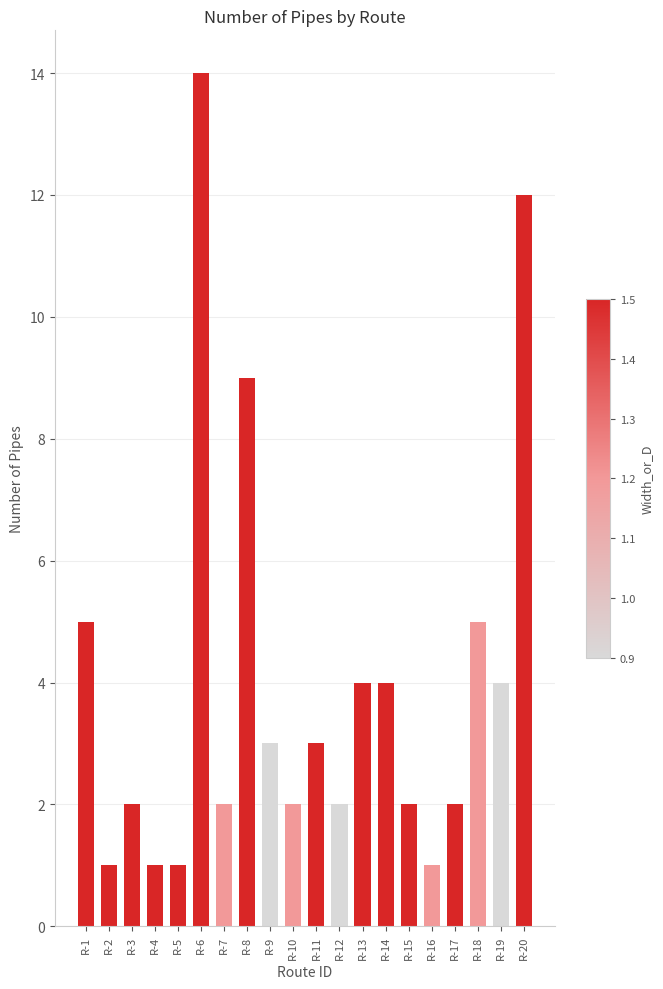

At which category does the chart reach its peak across all series?

R-6